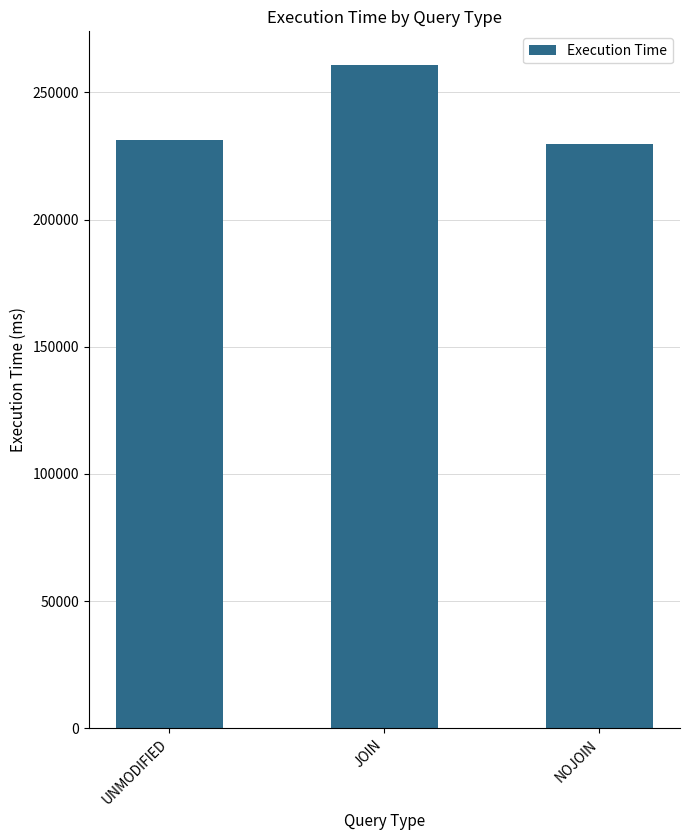

How many bars are there in total?

3